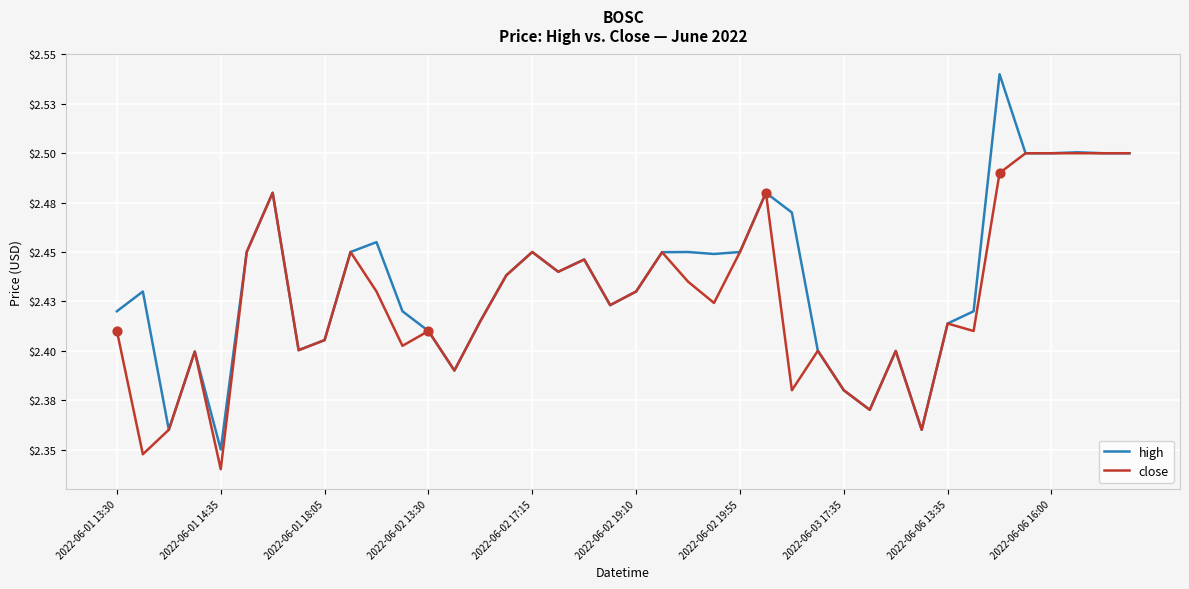

What are all the series names shown in the legend?

high, close